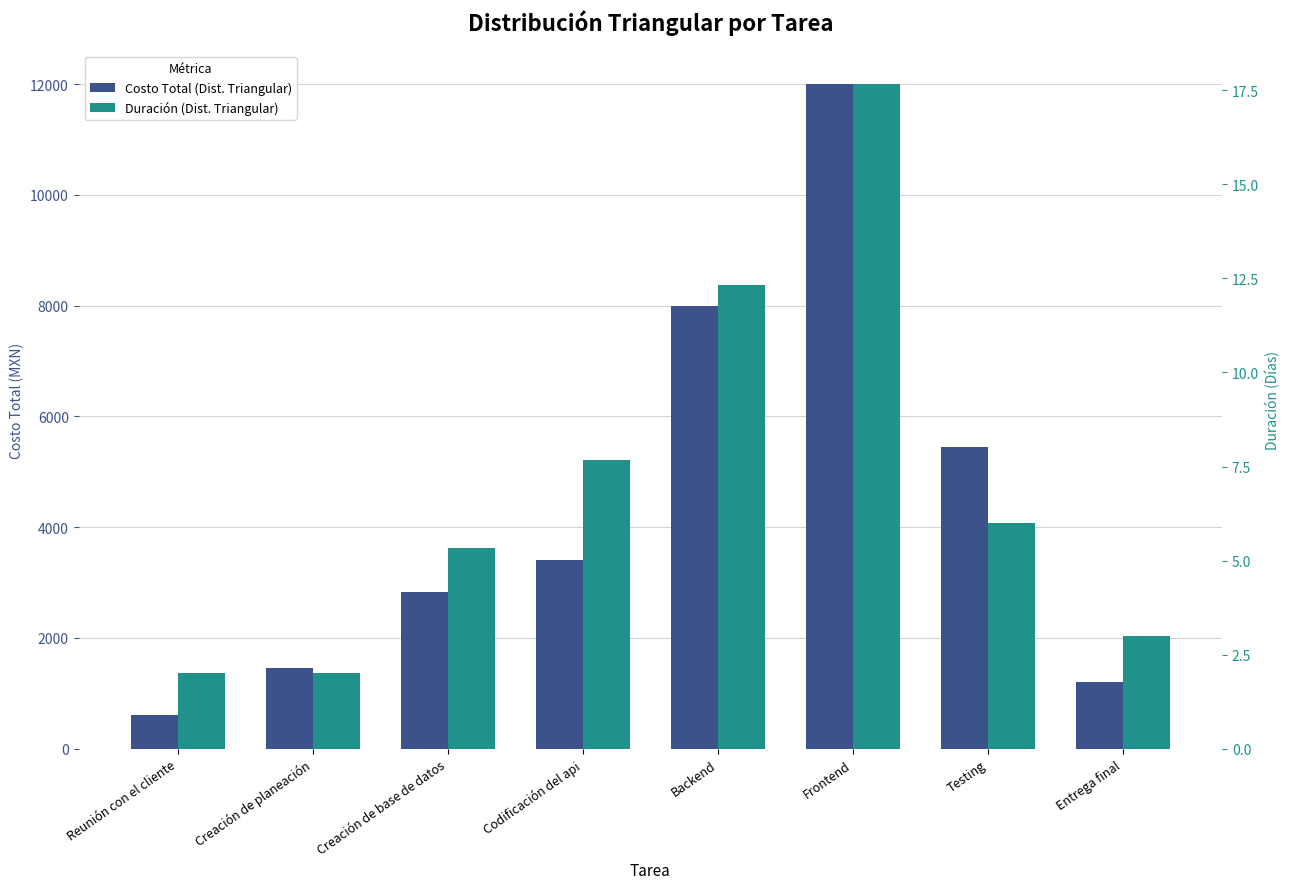

What is the smallest value displayed?

2.0